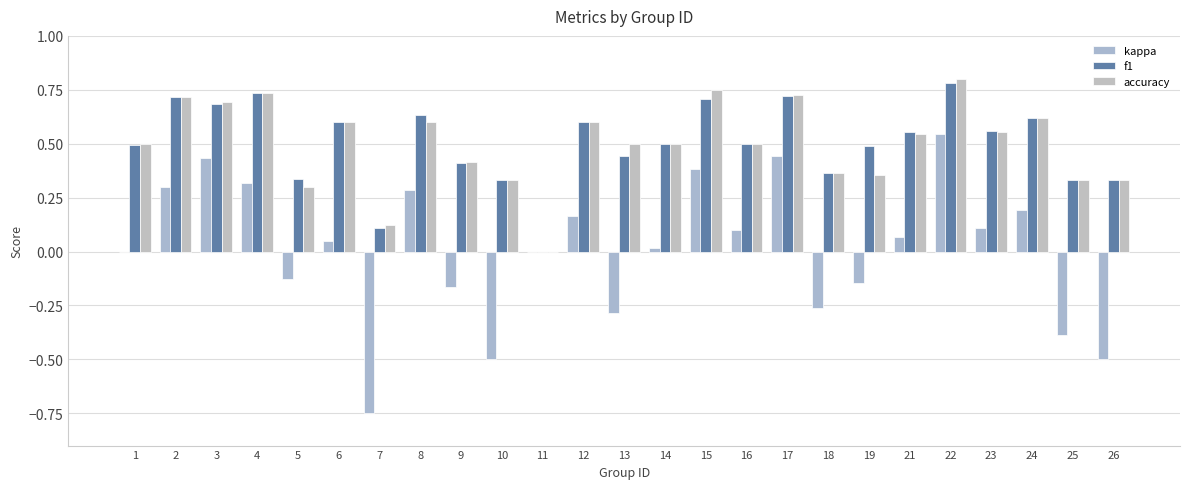

Where is accuracy nearest to the value 0?

11